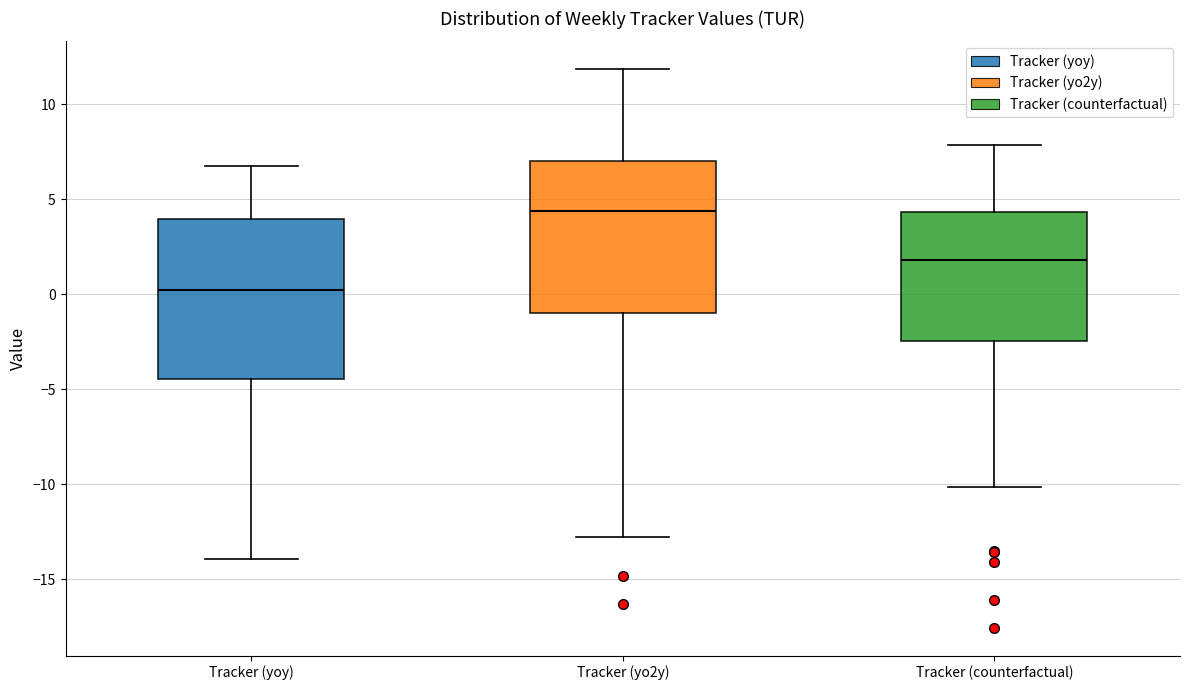

Which box's median line is the highest?

Tracker (yo2y)